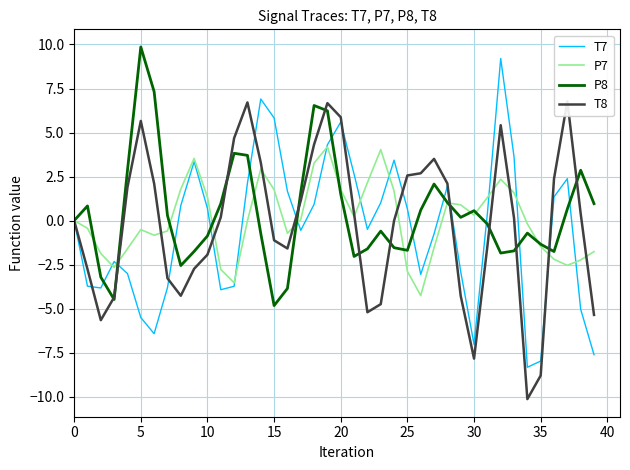

Is the value of T7 at 37 greater than the value of T8 at 12?

No